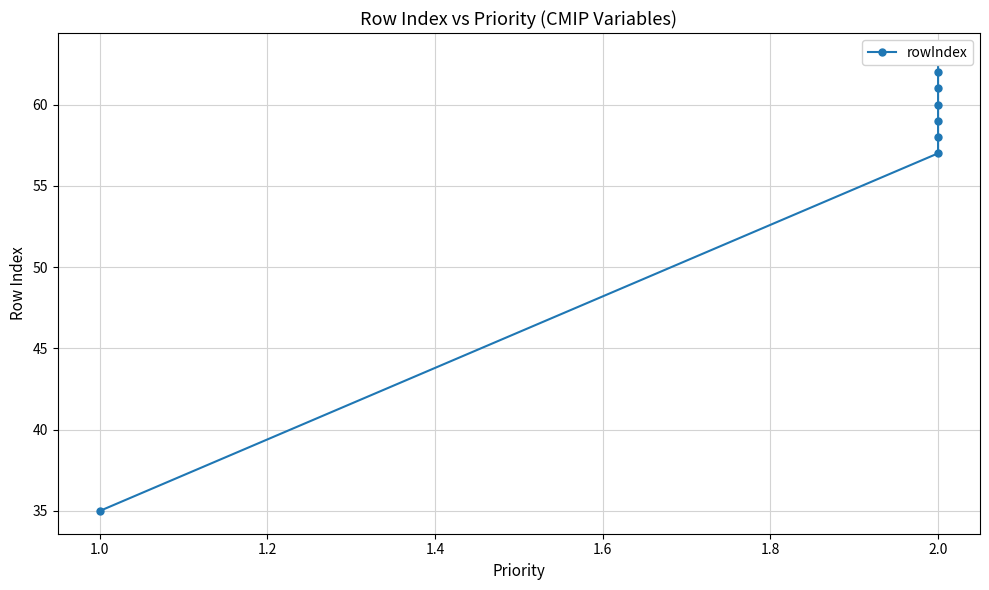

True or false: the data shows 103 at 2.0.

False